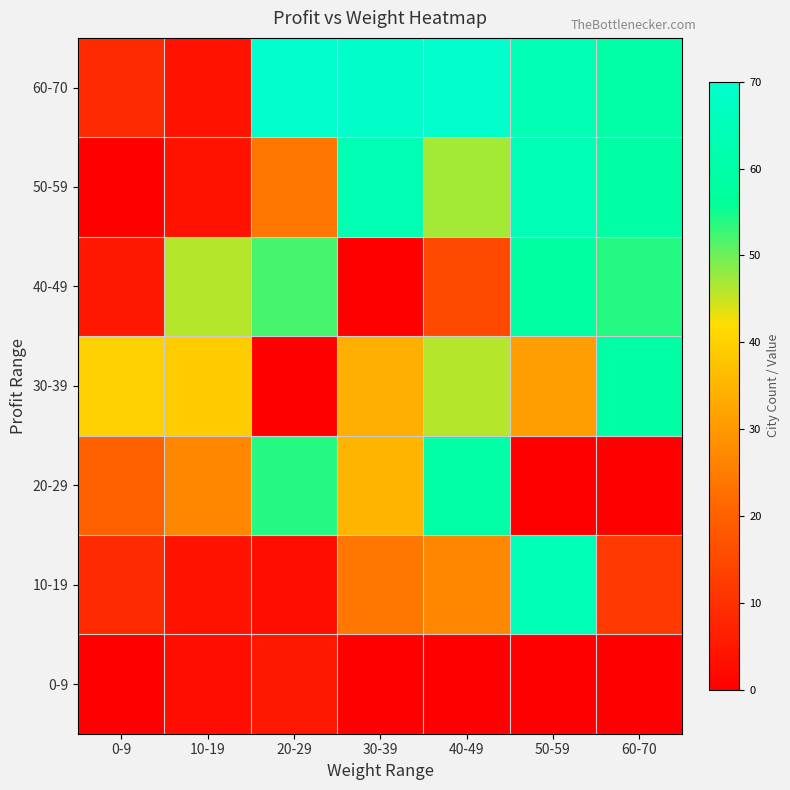

At how many categories does at least one series exceed 3?

7